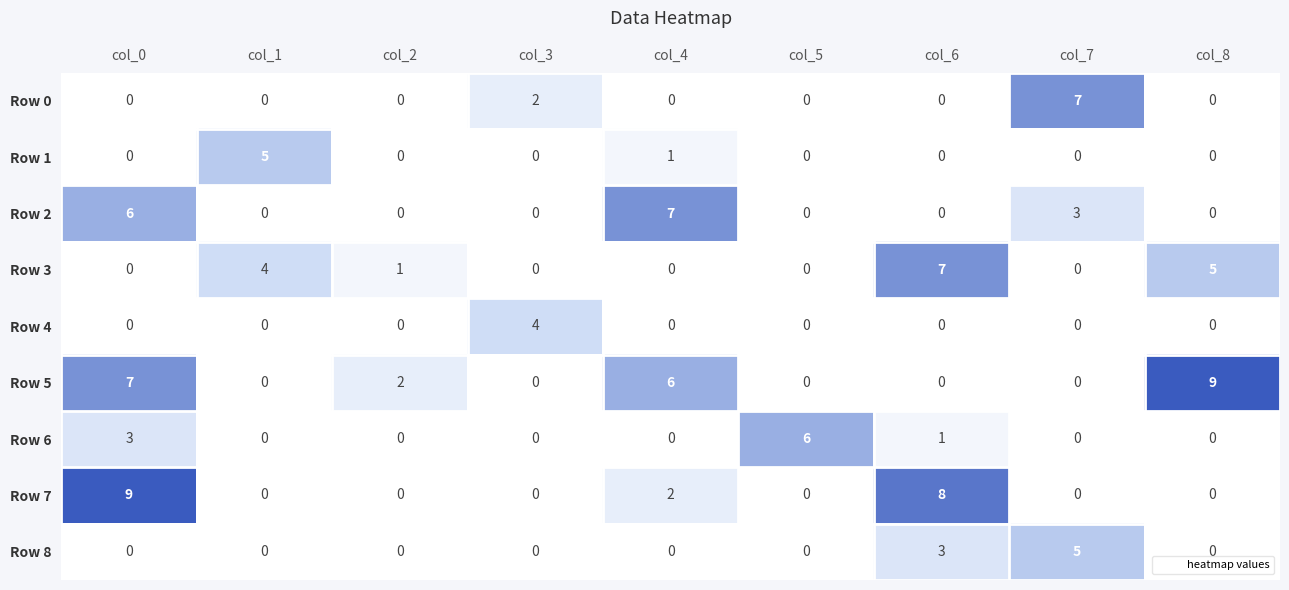

What is the greatest value displayed?

9